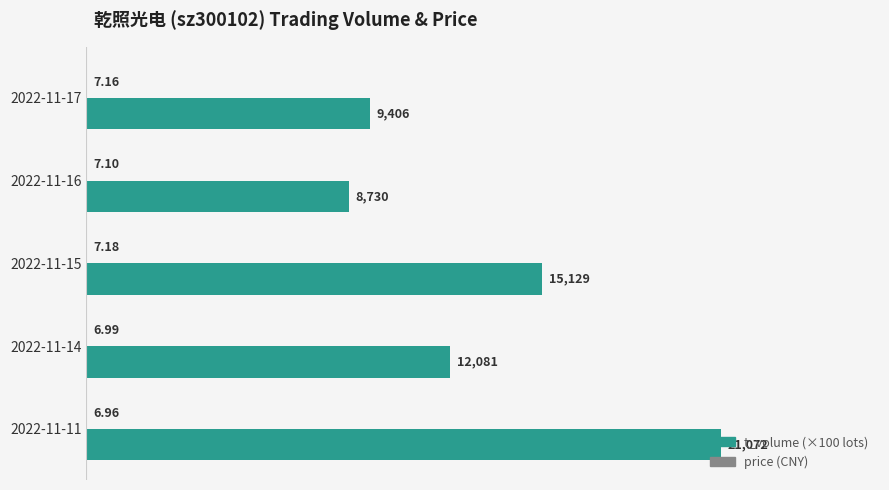

At which category is the sum across all series the highest?

2022-11-11